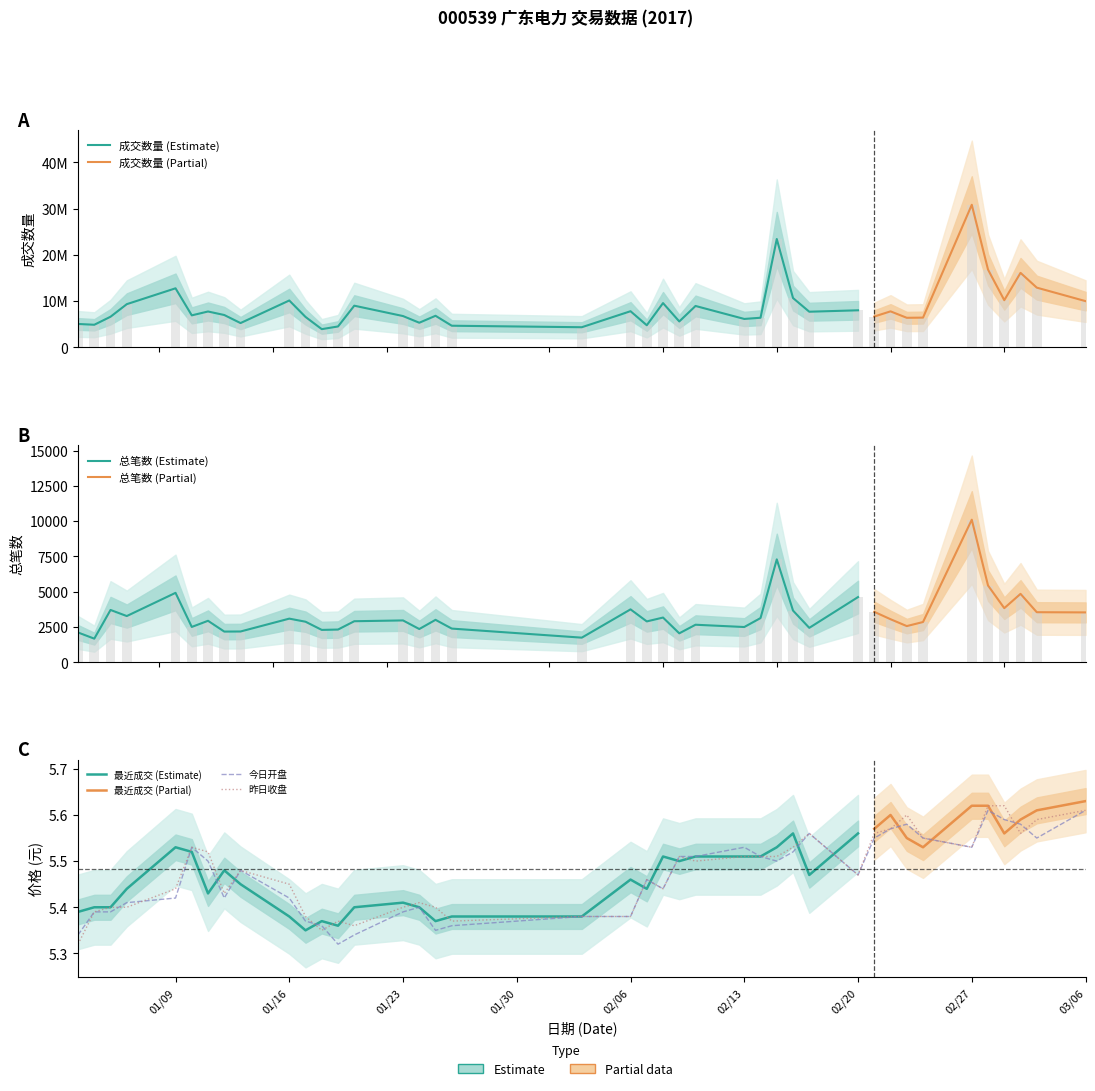

How many groups of bars are there?

40